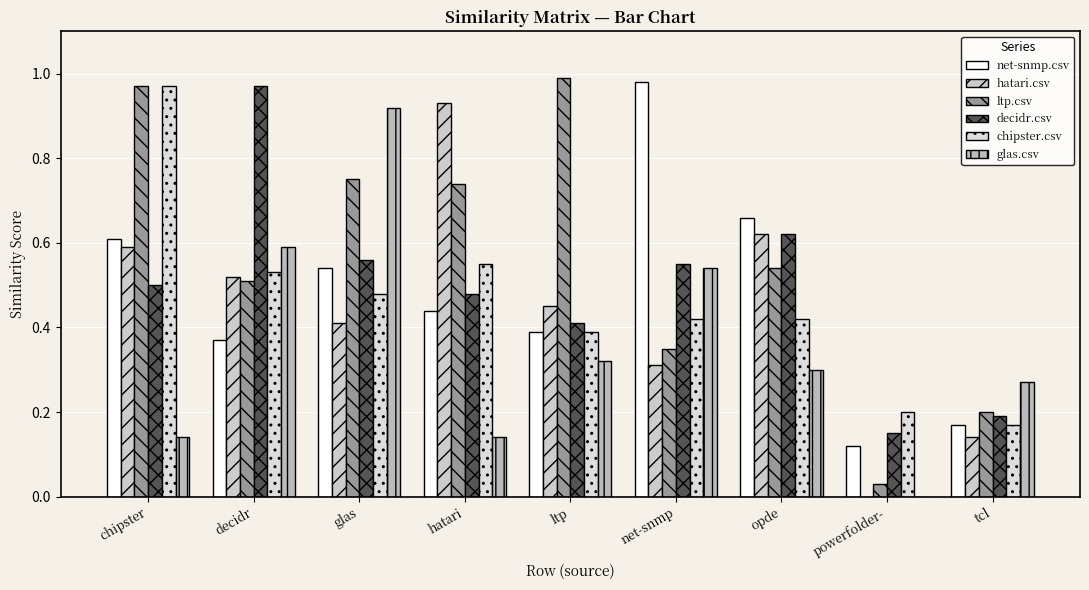

The value of chipster.csv at glas is 0.3. True or false?

False